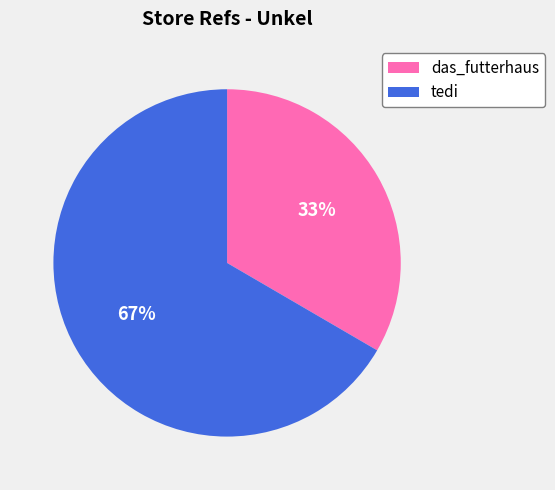

Approximately how many times larger is the value at tedi compared to das_futterhaus?

2.0